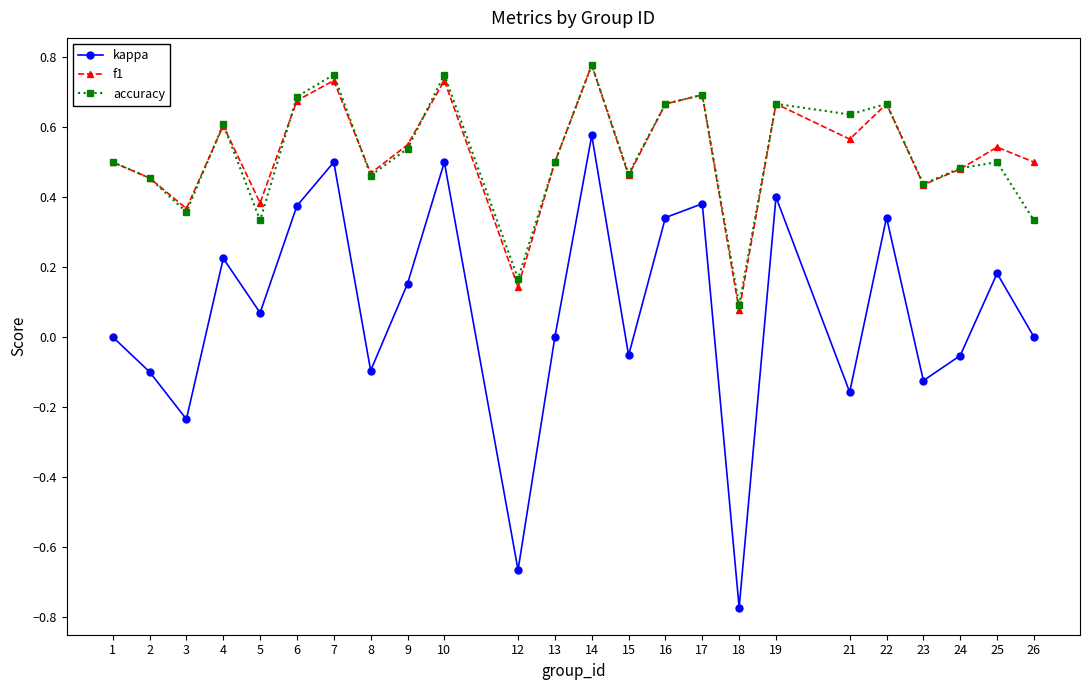

The value of f1 at 1 is 0.7. True or false?

False